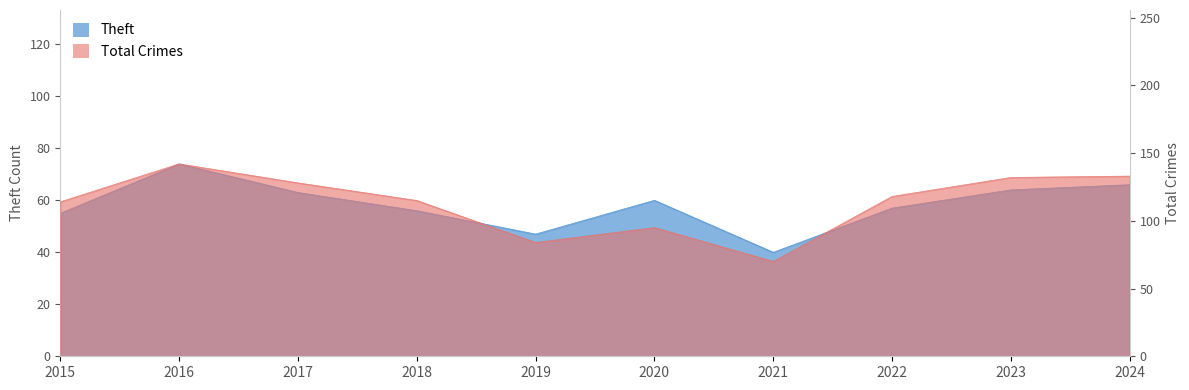

In Total, how many points are higher than both neighbors (excluding endpoints)?

2